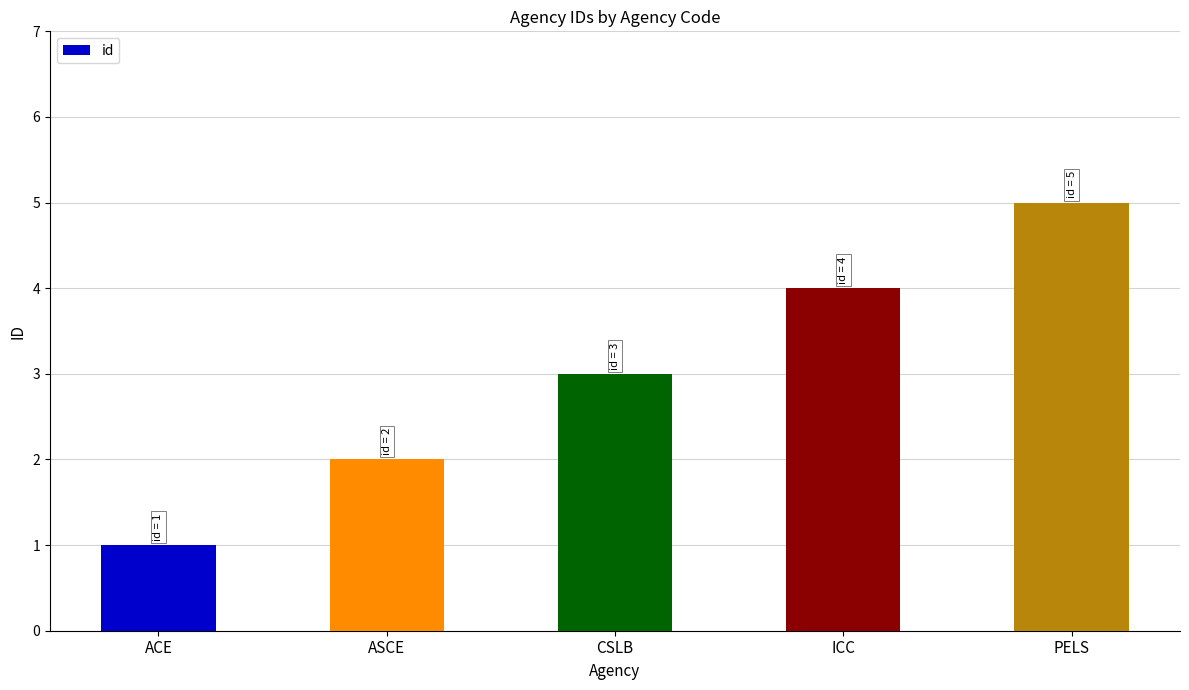

Between CSLB and ASCE, which is larger?

CSLB